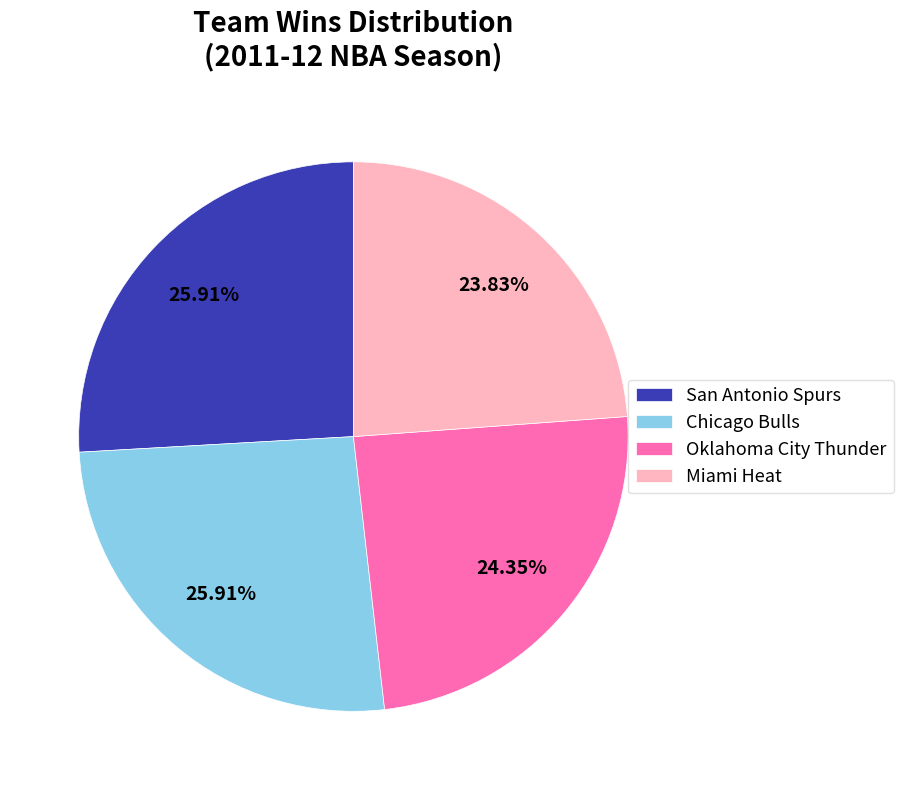

Does any single category account for the majority?

No